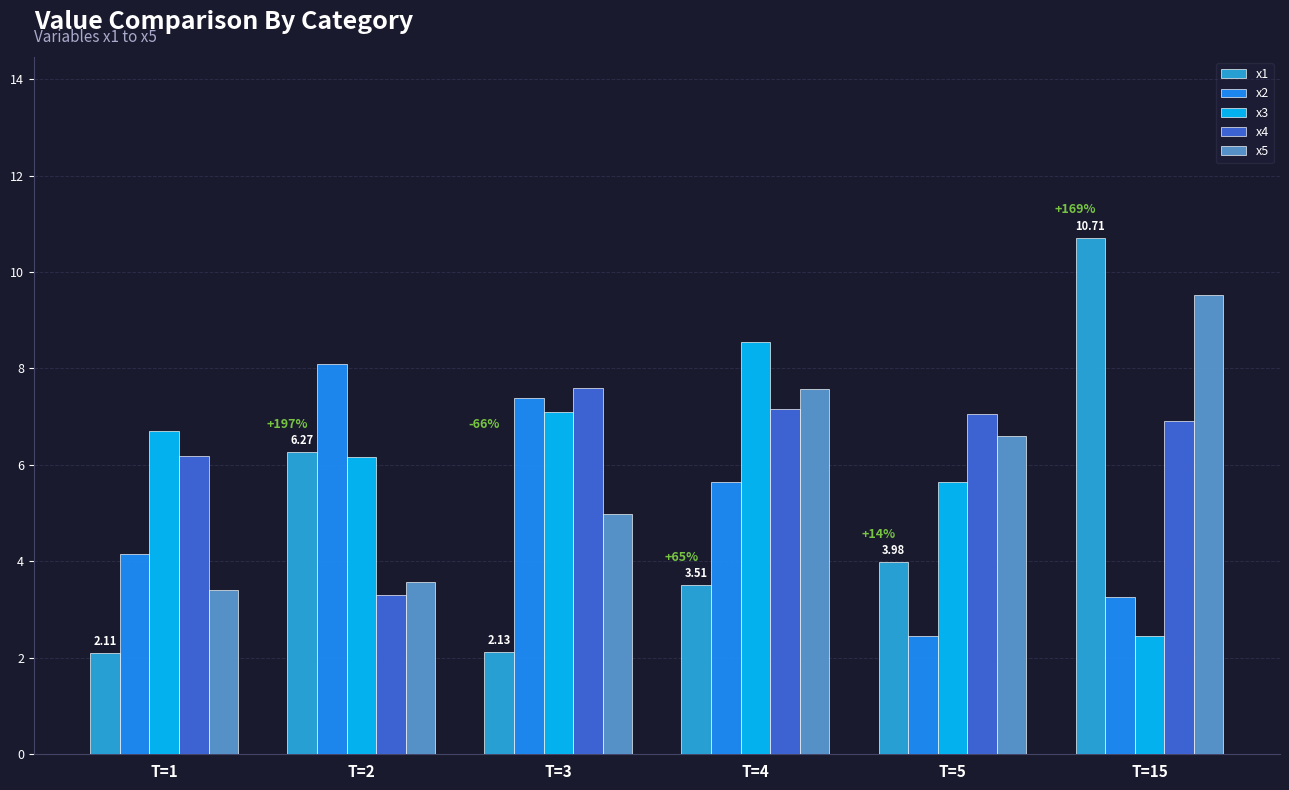

Reading left to right, list all the values displayed in this chart.

x1: T=1=2.1	T=2=6.3	T=3=2.1	T=4=3.5	T=5=4.0	T=15=10.7
x2: T=1=4.1	T=2=8.1	T=3=7.4	T=4=5.7	T=5=2.5	T=15=3.3
x3: T=1=6.7	T=2=6.2	T=3=7.1	T=4=8.6	T=5=5.6	T=15=2.4
x4: T=1=6.2	T=2=3.3	T=3=7.6	T=4=7.2	T=5=7.1	T=15=6.9
x5: T=1=3.4	T=2=3.6	T=3=5.0	T=4=7.6	T=5=6.6	T=15=9.5